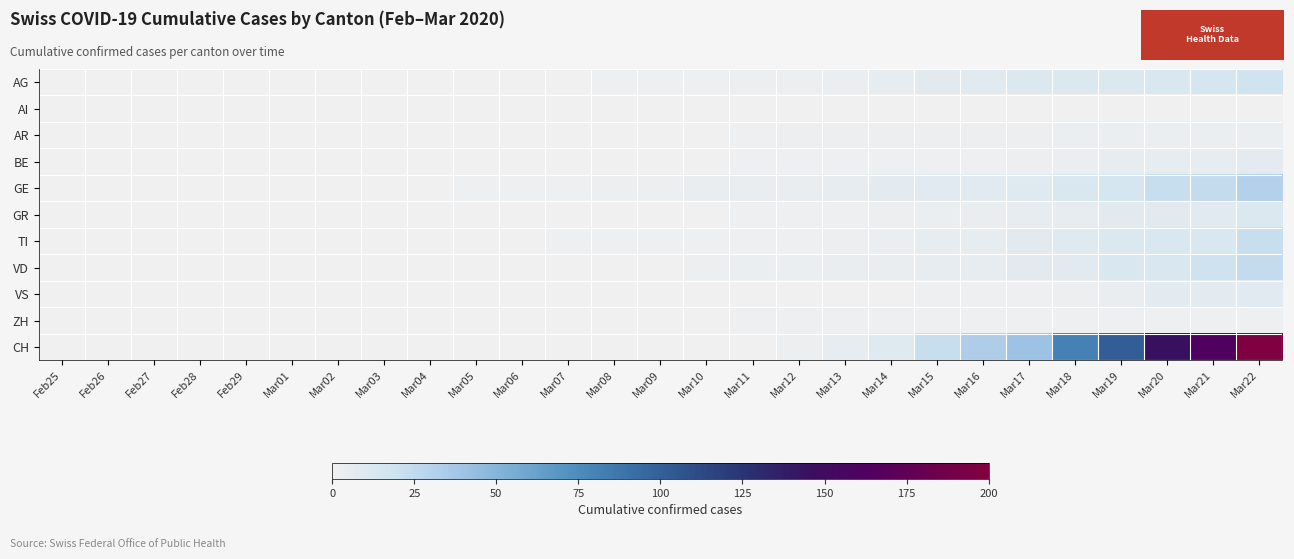

Which series changed the most between Feb28 and Mar10?

GE